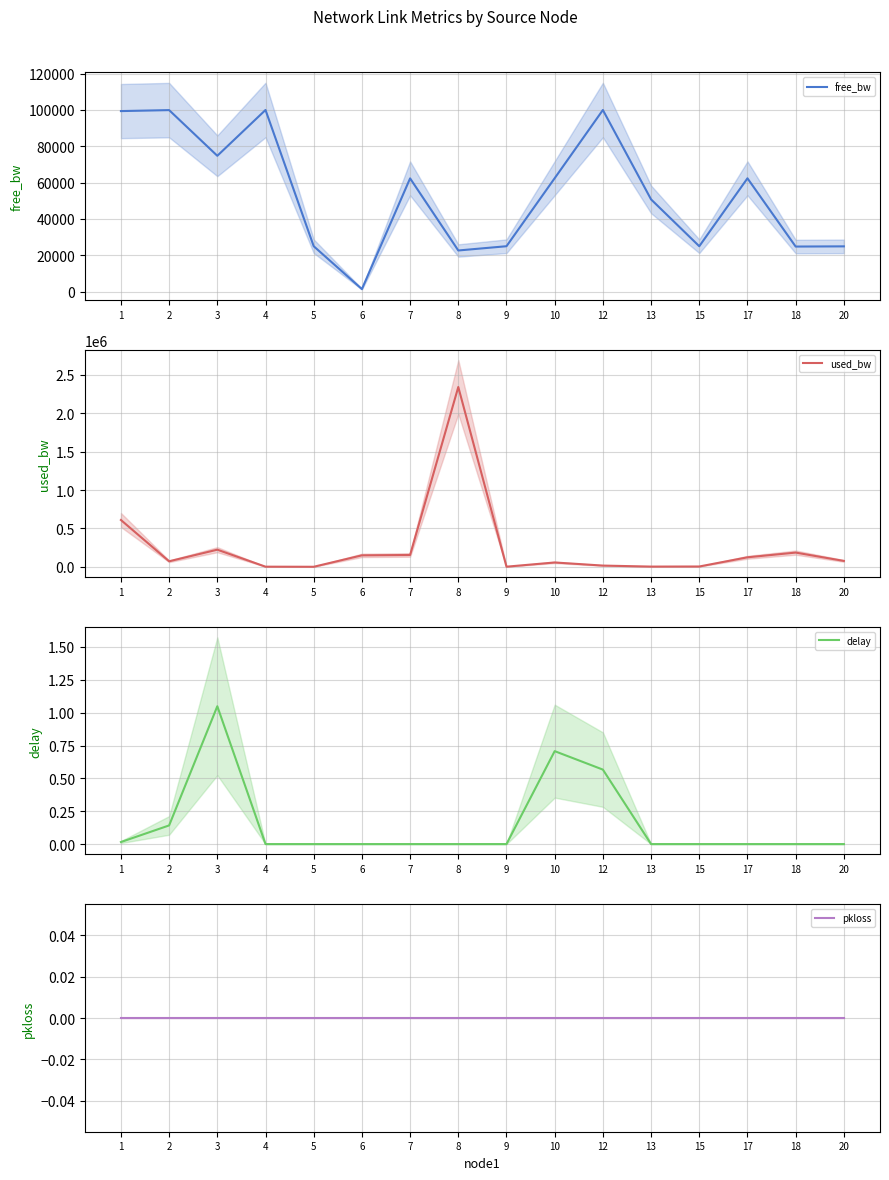

In free_bw, how many points are lower than both neighbors (excluding endpoints)?

5